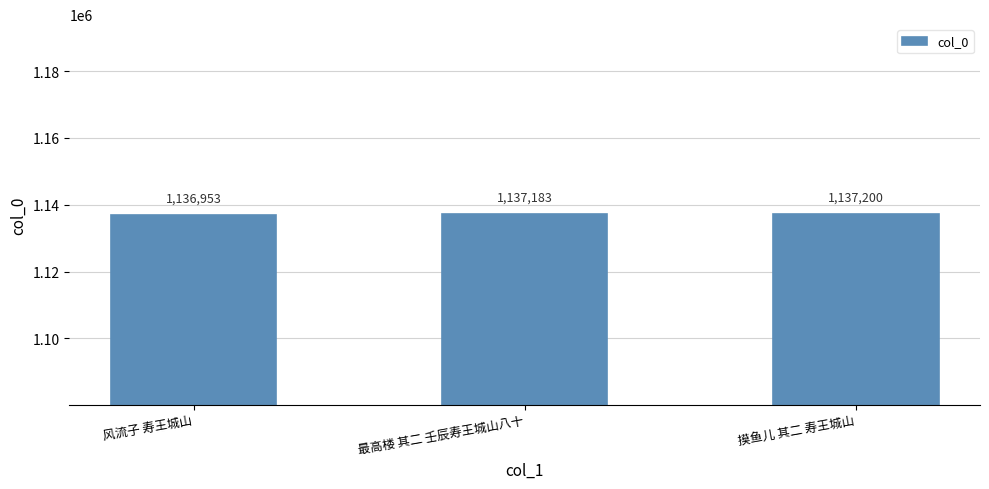

What is the smallest value displayed?

1136953